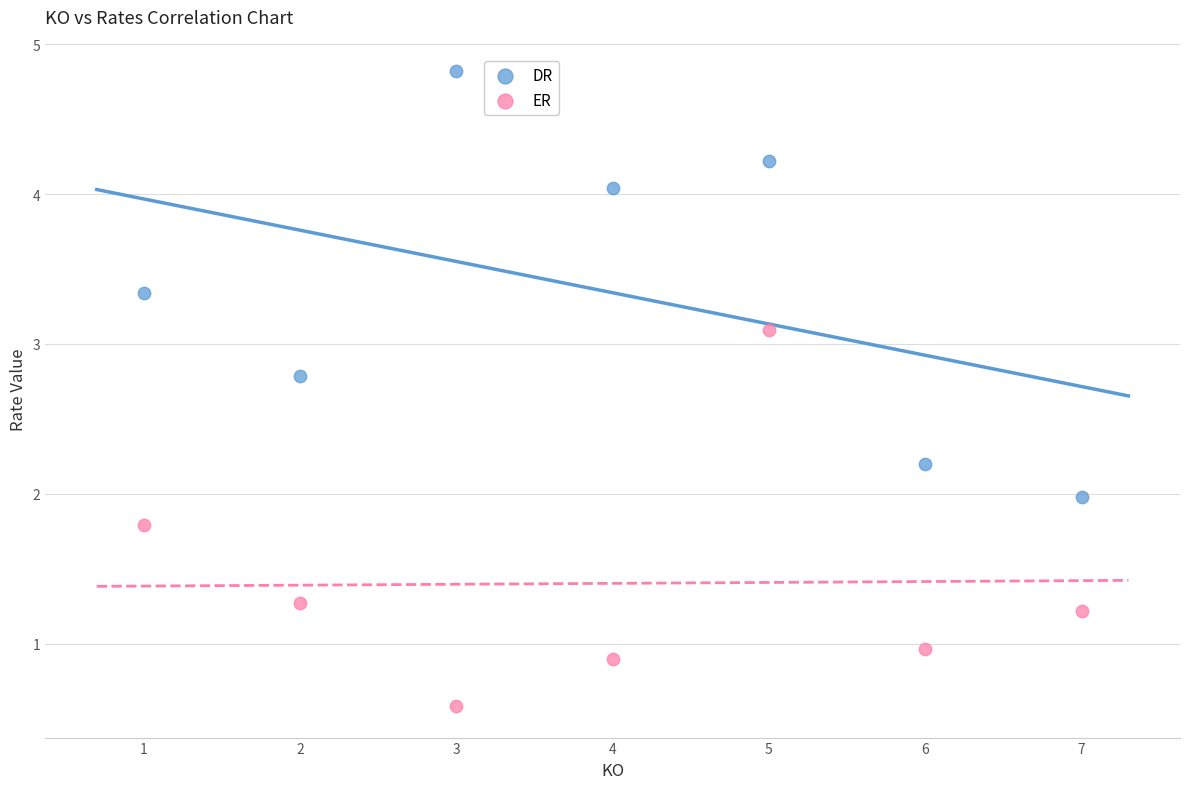

Across all data points, what is the range of Y values (max minus min)?

4.2